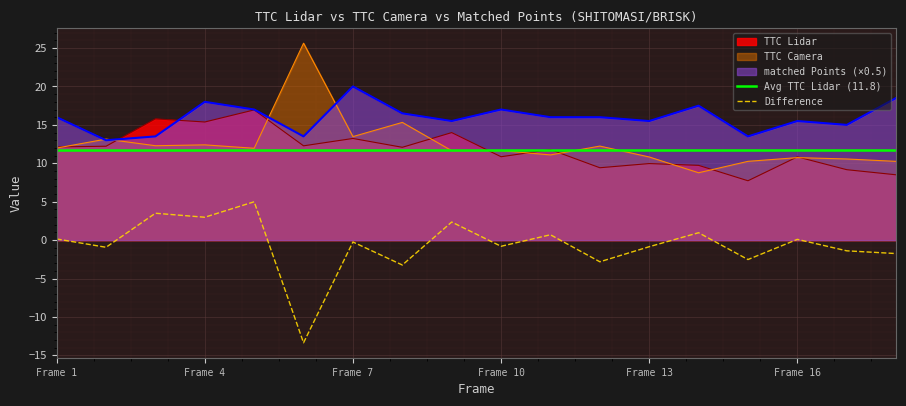

The TTC Lidar series shows 8.3 at 9. True or false?

False